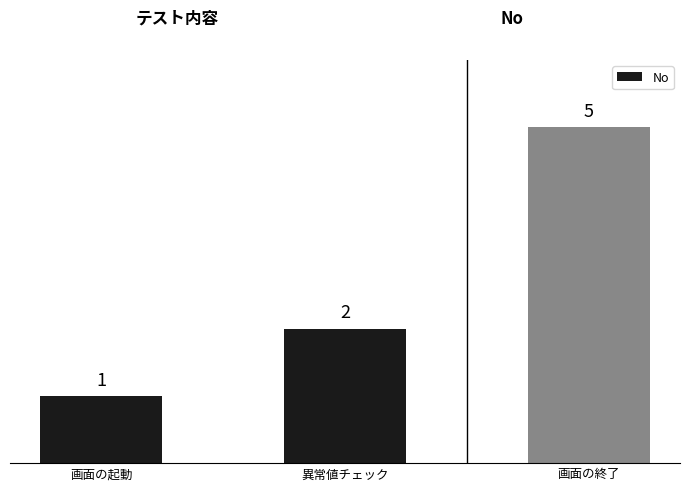

List the labels in order of value, largest first.

画面の終了, 異常値チェック, 画面の起動